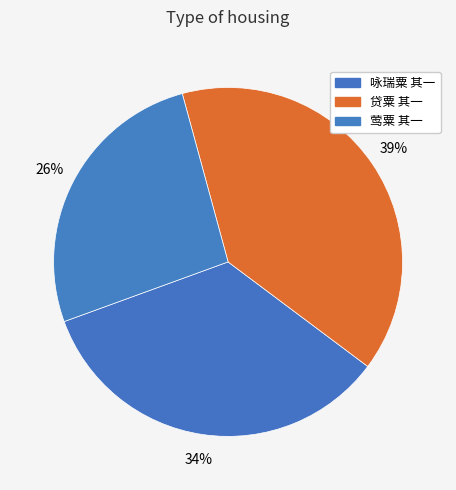

How many segments does this pie chart have?

3